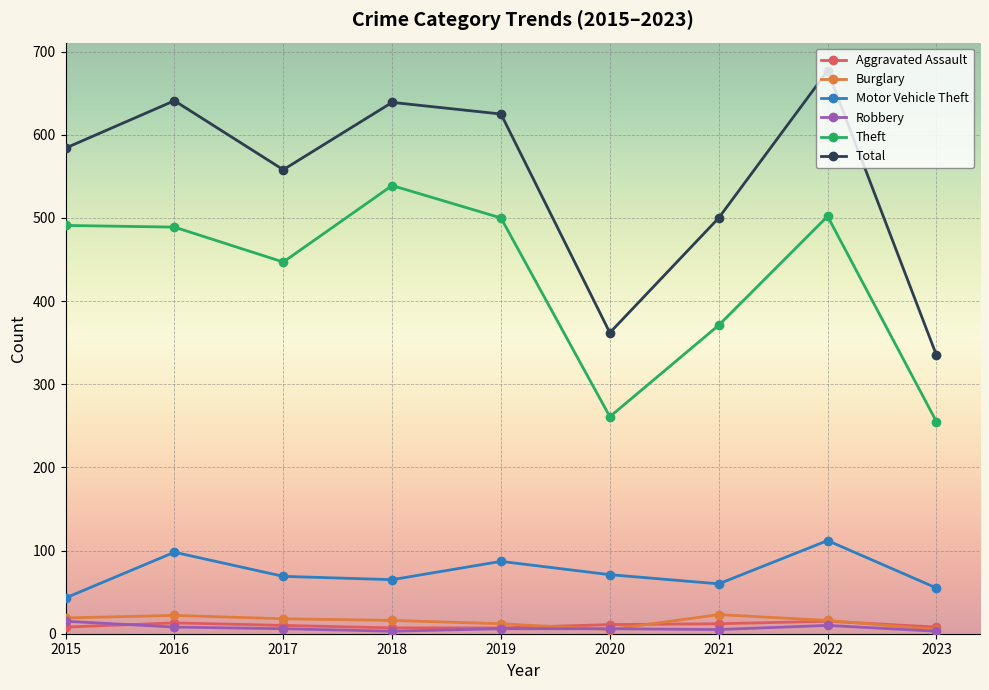

Which series has the largest total across all categories?

Total